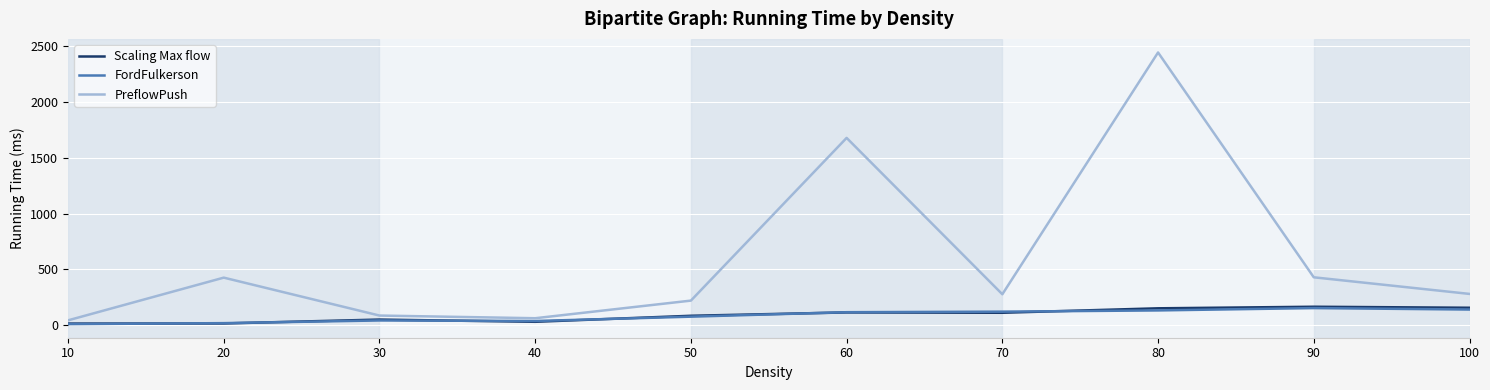

How many values in the PreflowPush series are below 279?

5